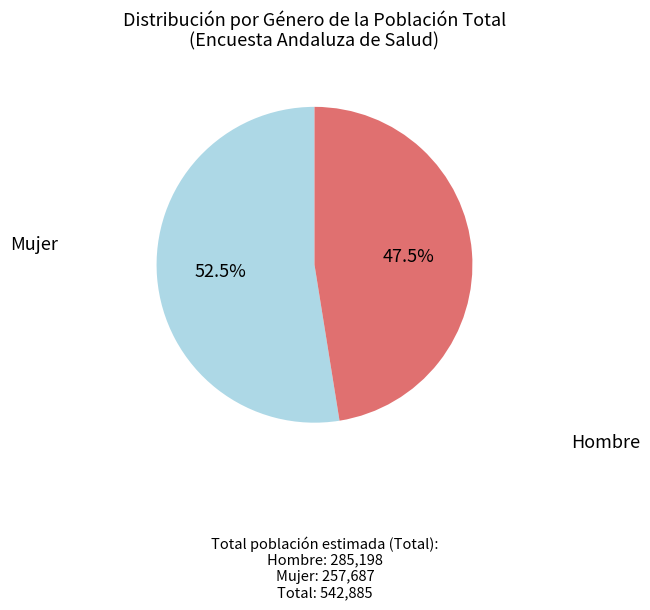

Does any single category account for the majority?

Yes